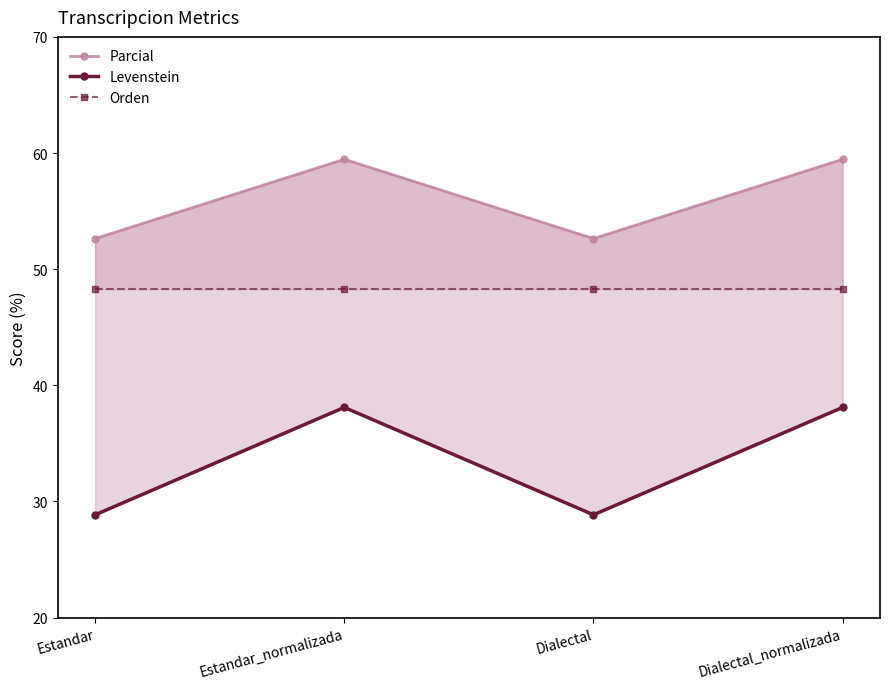

What is the sum of the Orden values at Dialectal and Estandar?

96.6